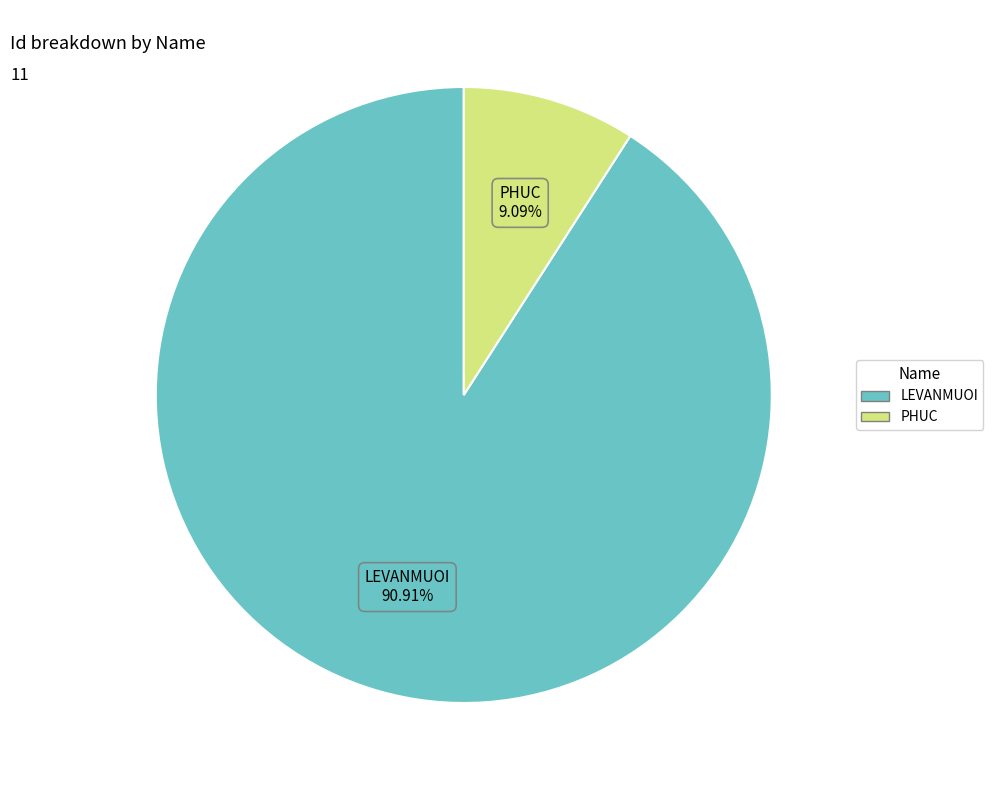

Is it true that PHUC is 1% of the pie?

False